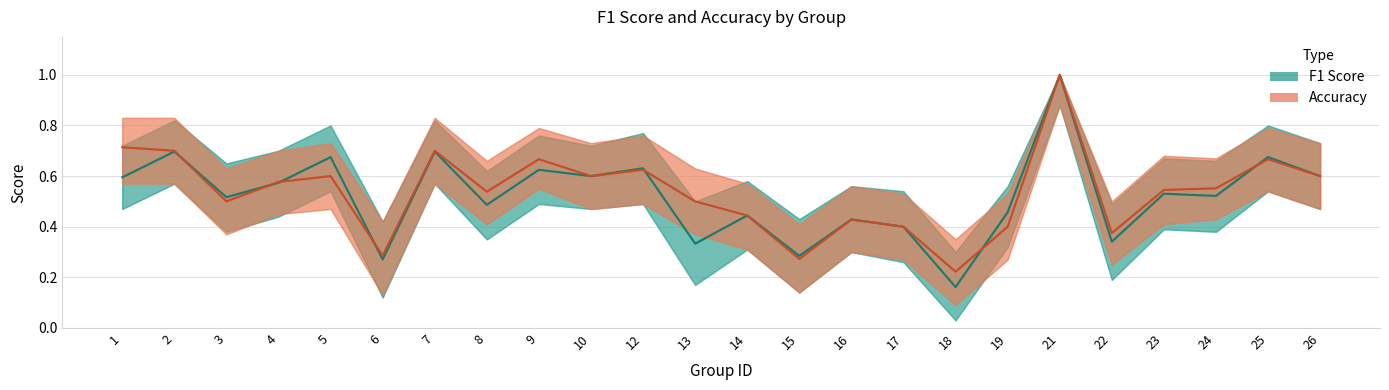

True or false: f1 has a value of 0.2 at 2.

False